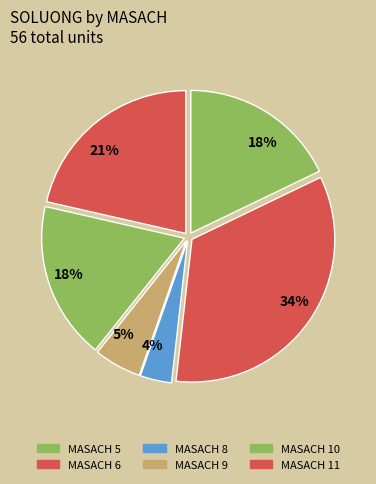

Which slice is the largest?

6